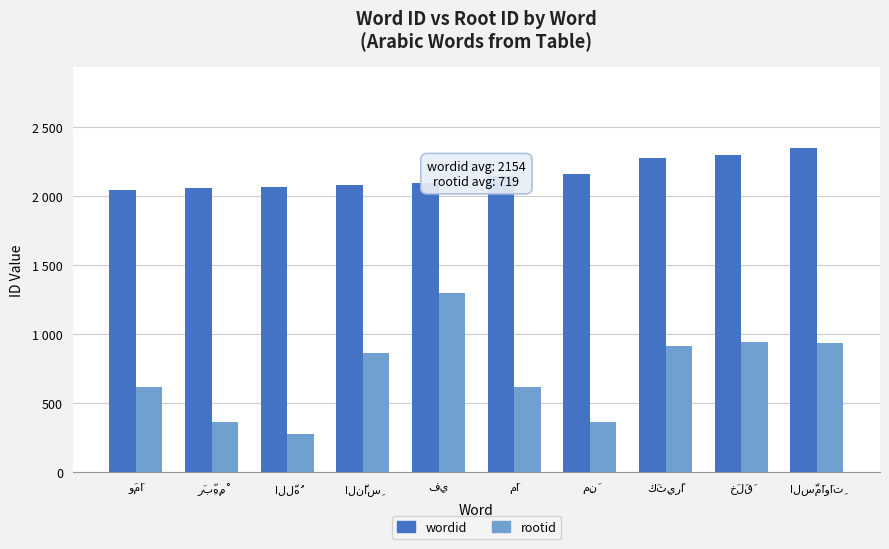

What is the label of the 9th bar from the right?

رَبِّهِمْ